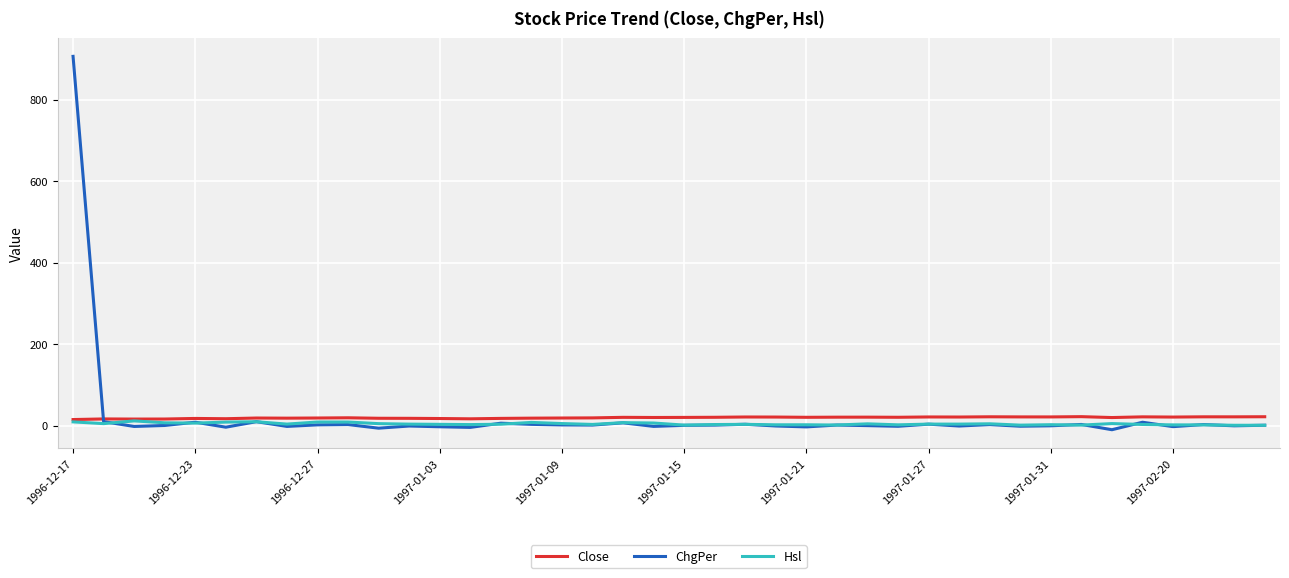

Which series has the widest spread of values?

ChgPer